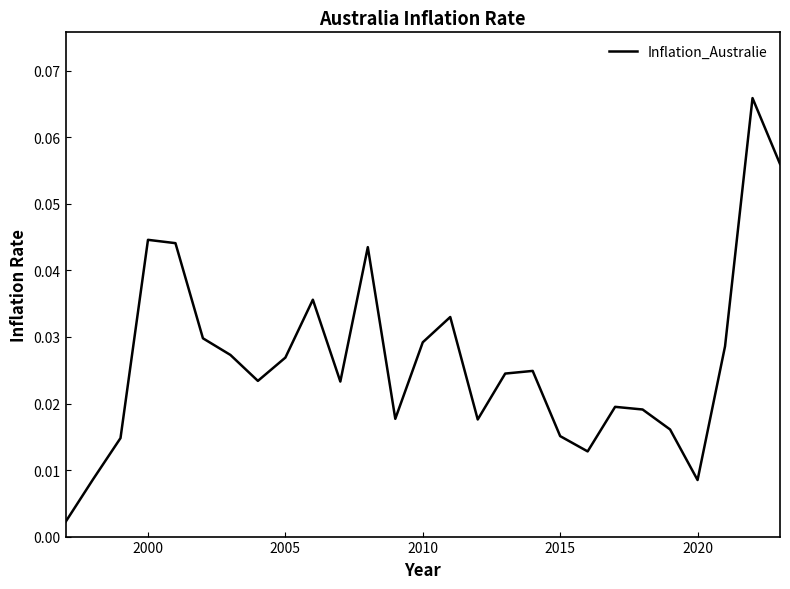

Does the chart display data point markers on the line(s)?

No